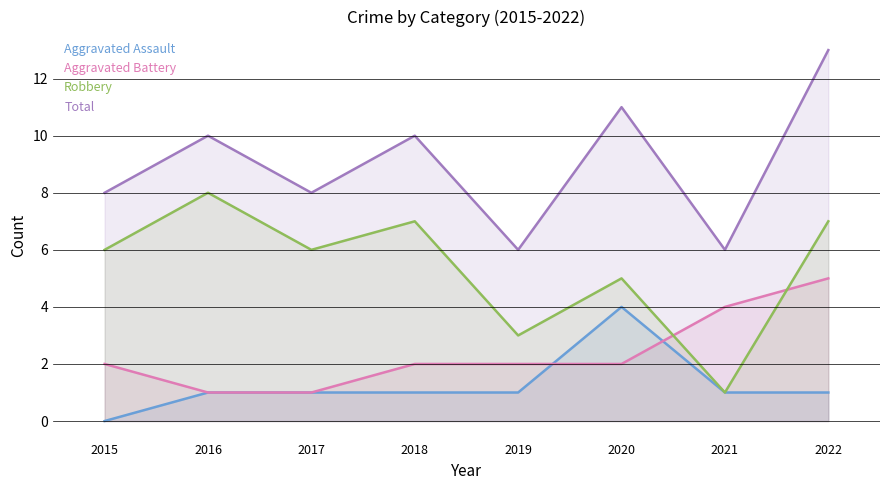

The value of Total at 2021 is 9. True or false?

False